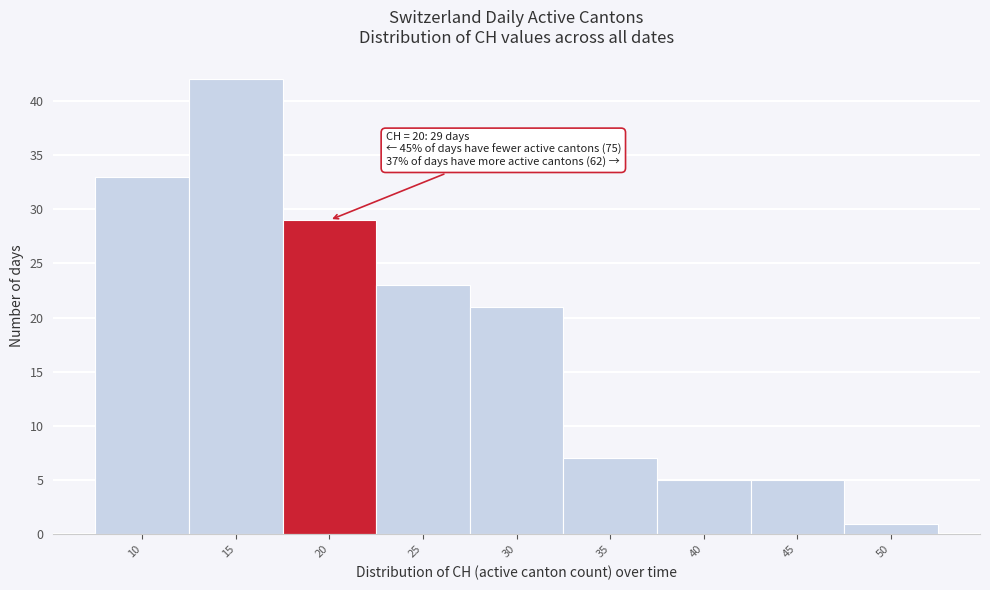

Reading right to left, list all the values displayed in this chart.

50=1	45=5	40=5	35=7	30=21	25=23	20=29	15=42	10=33